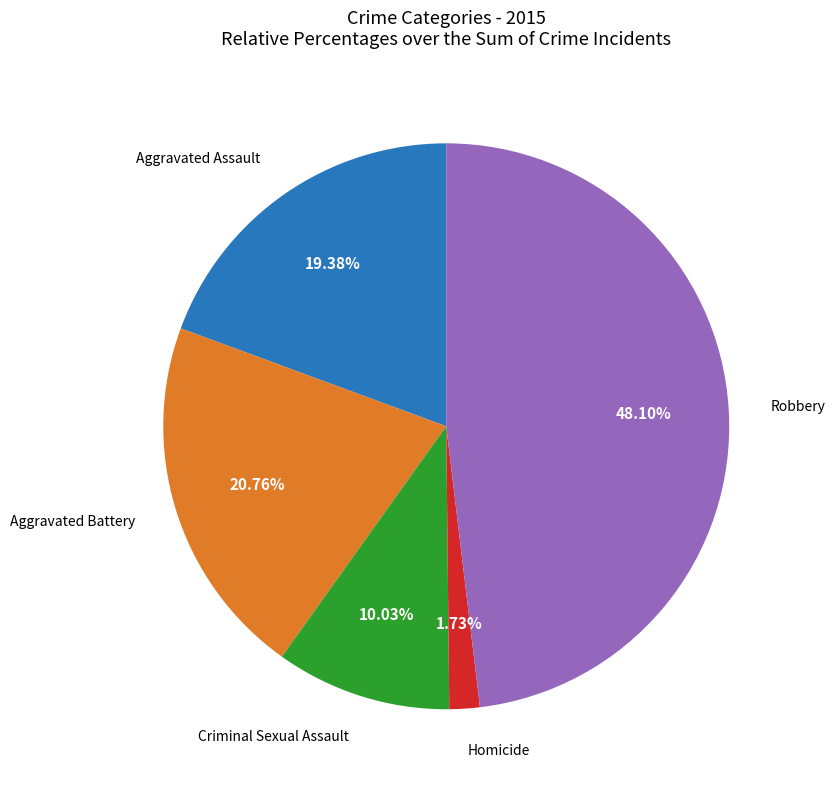

Is there any slice that represents more than half of the pie?

No